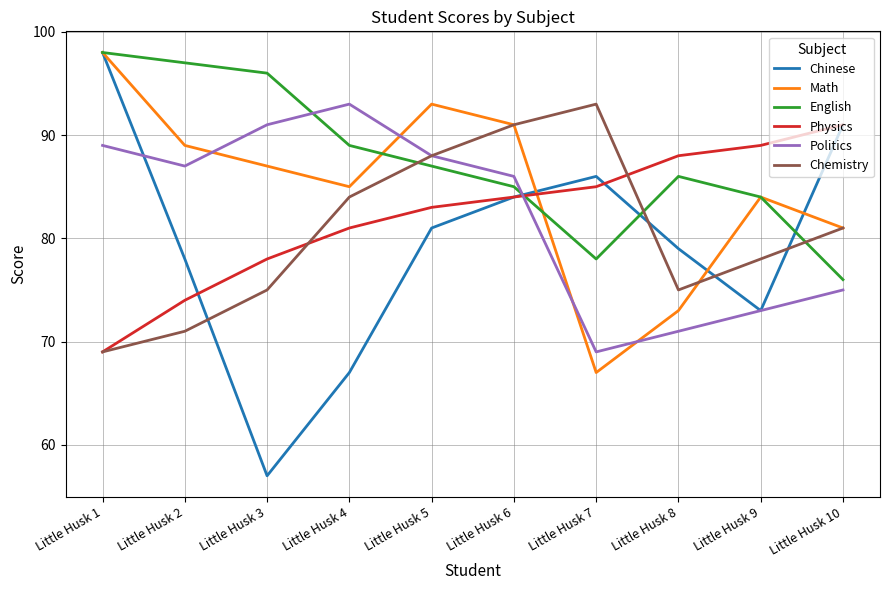

What is the difference between the highest and lowest values at Little Husk 4?

26